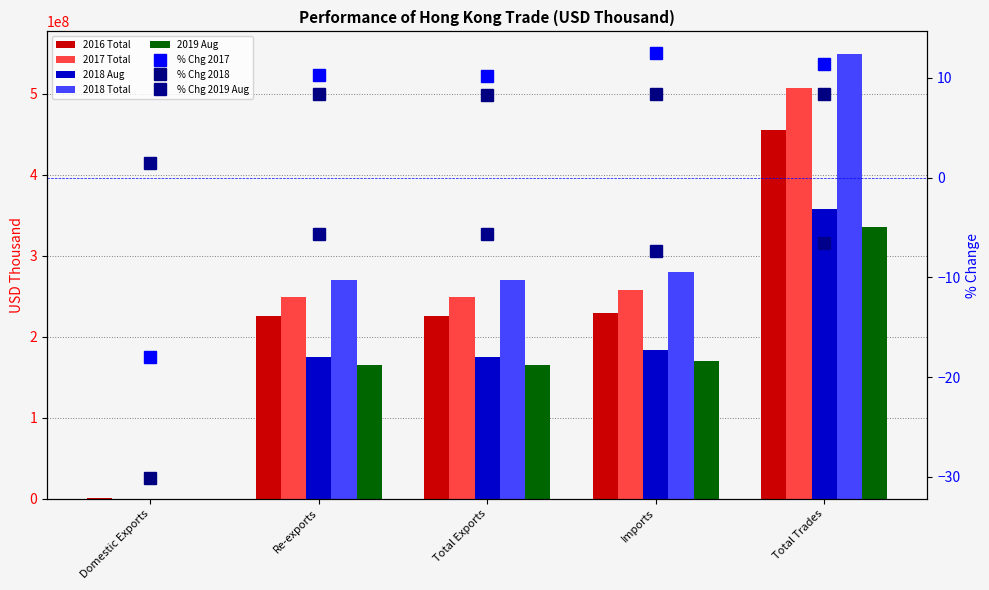

Which series has the largest total across all categories?

2018 Total